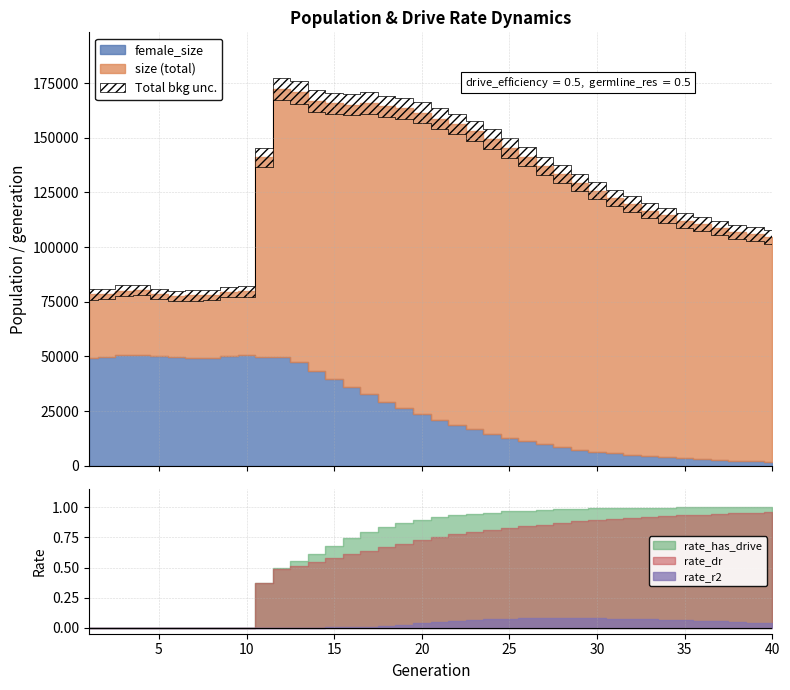

Which category has the lowest value in the rate_r2 series?

1